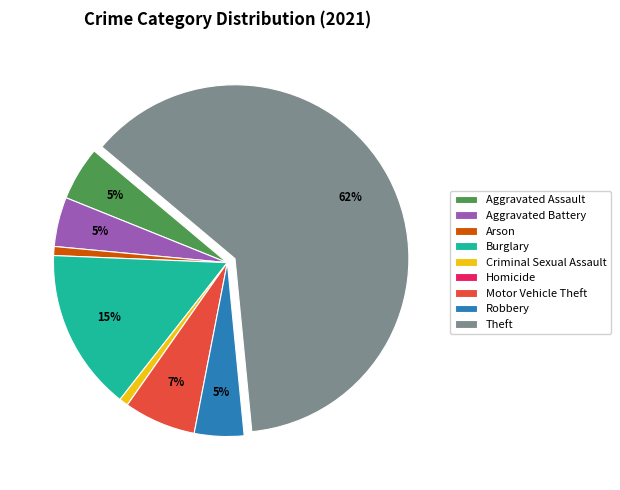

What percentage is the Aggravated Battery slice, to the nearest percent?

5%